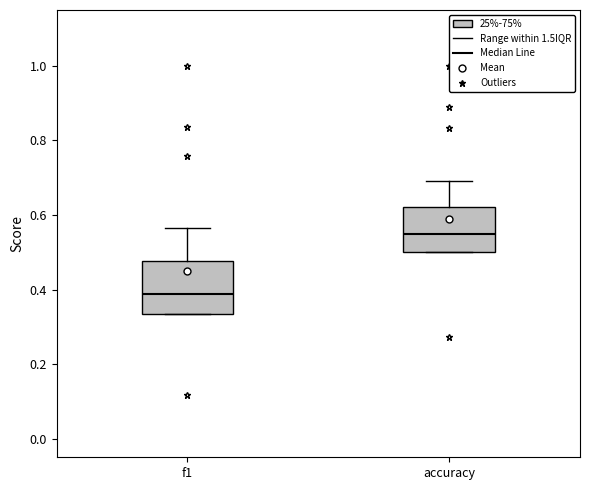

Which box's median line is the lowest?

f1